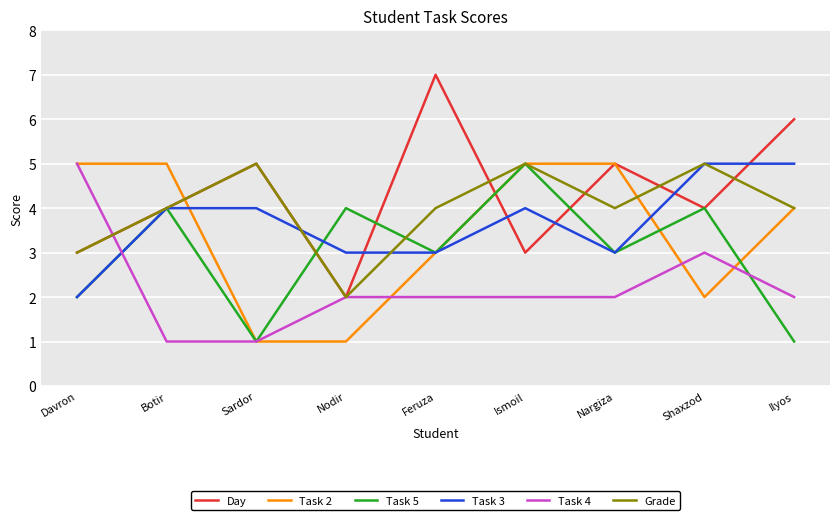

What is the greatest value displayed?

7